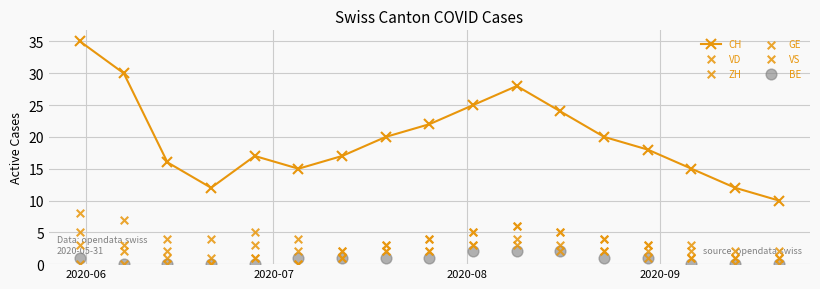

What is the minimum value for CH?

10